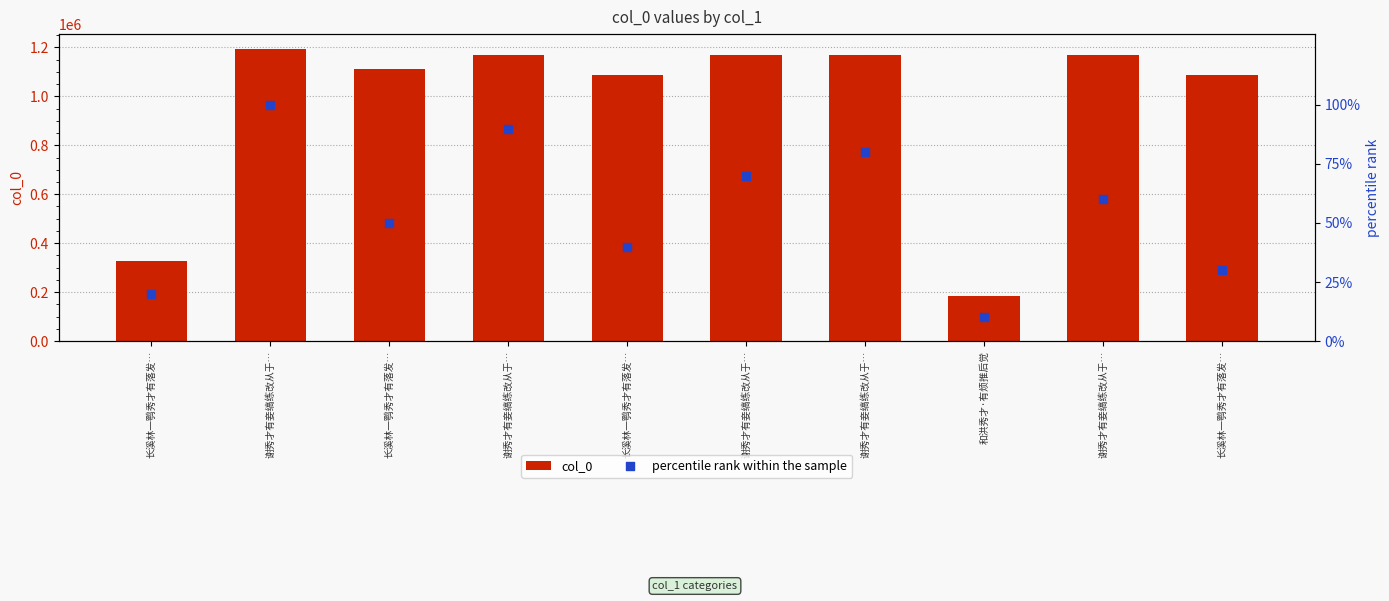

Which series has the largest Y range (max minus min)?

col_0